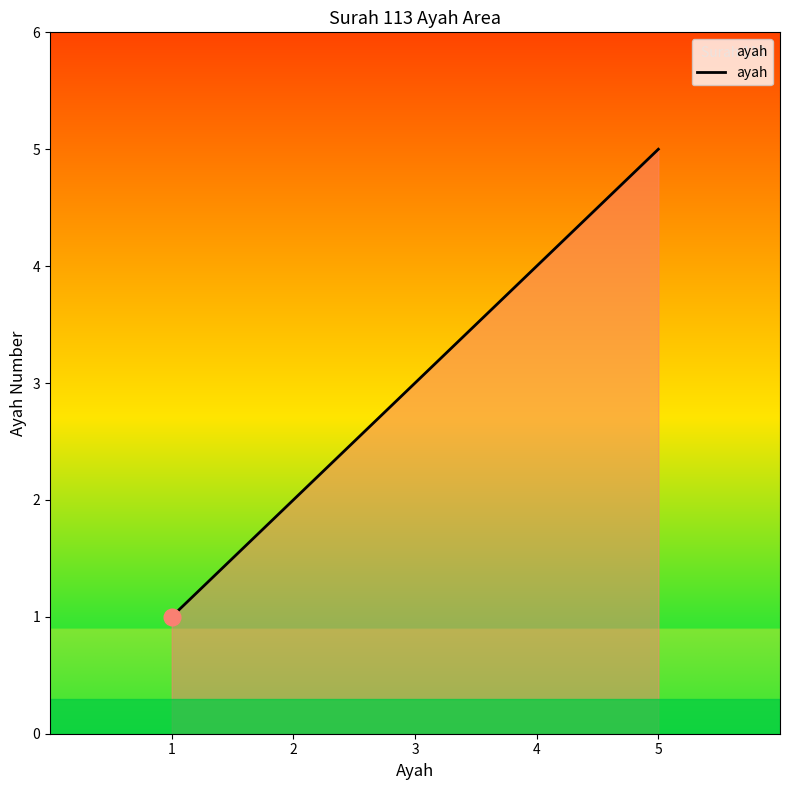

Reading left to right, list all the values displayed in this chart.

1	2	3	4	5